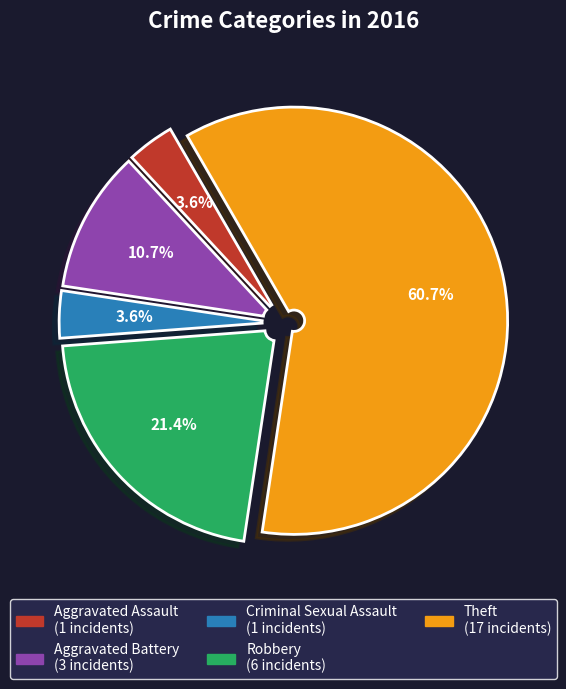

Is it true that Theft is 61% of the pie?

True